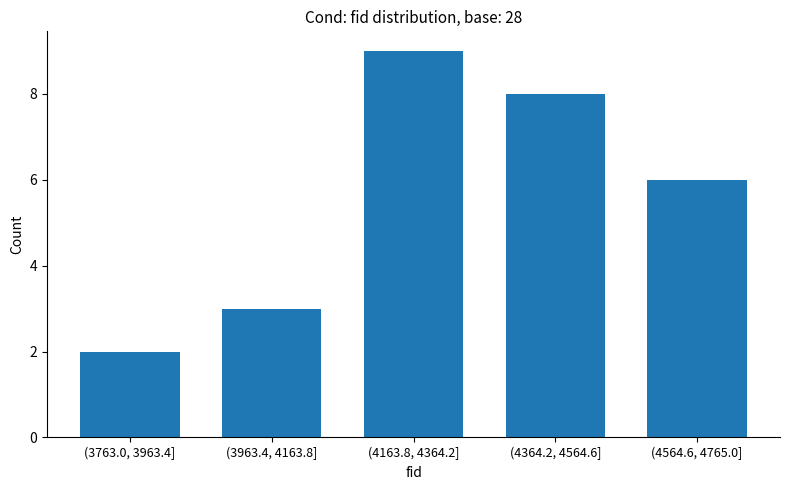

Reading left to right, what are all the values shown in this chart?

(3763.0, 3963.4]=2	(3963.4, 4163.8]=3	(4163.8, 4364.2]=9	(4364.2, 4564.6]=8	(4564.6, 4765.0]=6